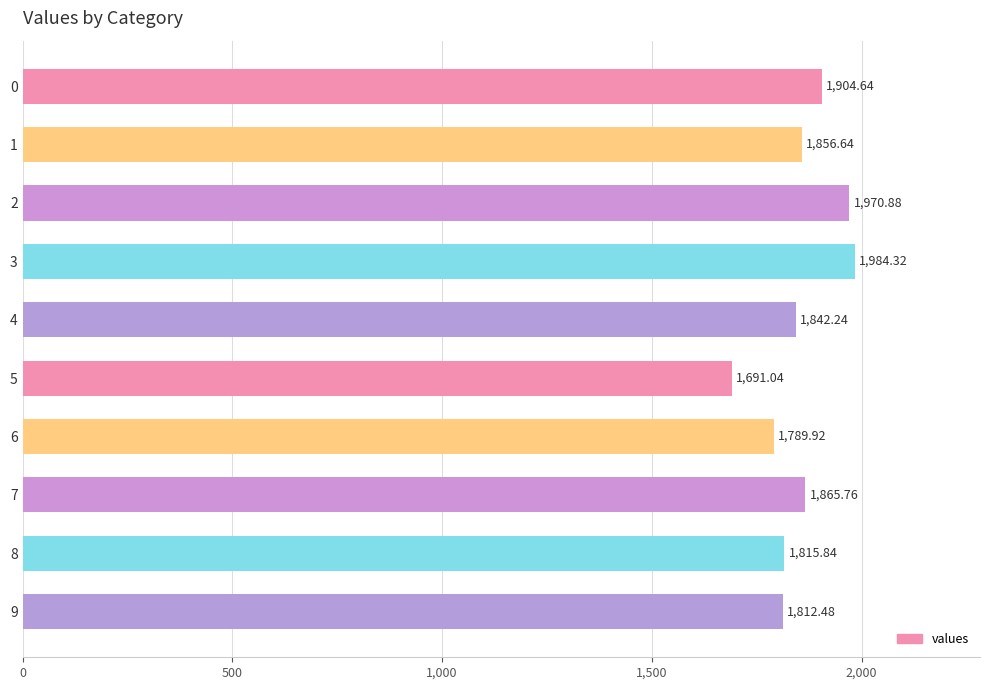

What is the sum of all values?

18533.8